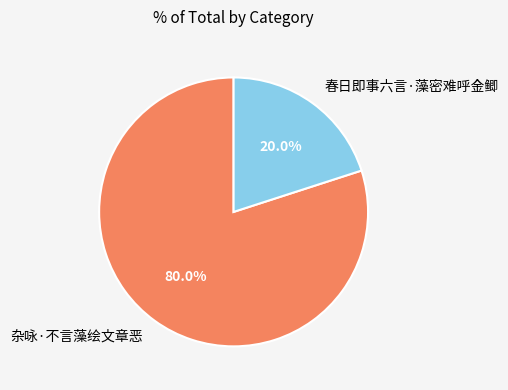

What portion of the pie excludes 杂咏·不言藻绘文章恶?

20.0%